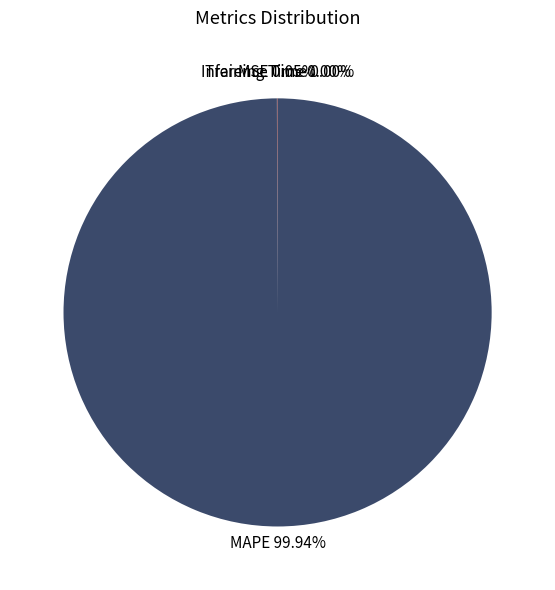

What is the largest slice in the pie chart?

MAPE